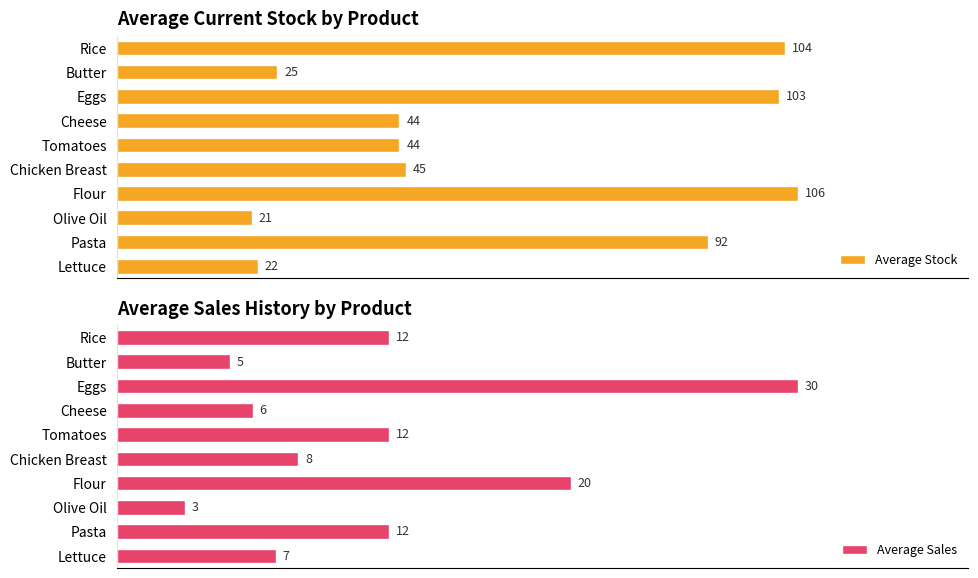

At which label does Average Stock reach its peak?

Flour